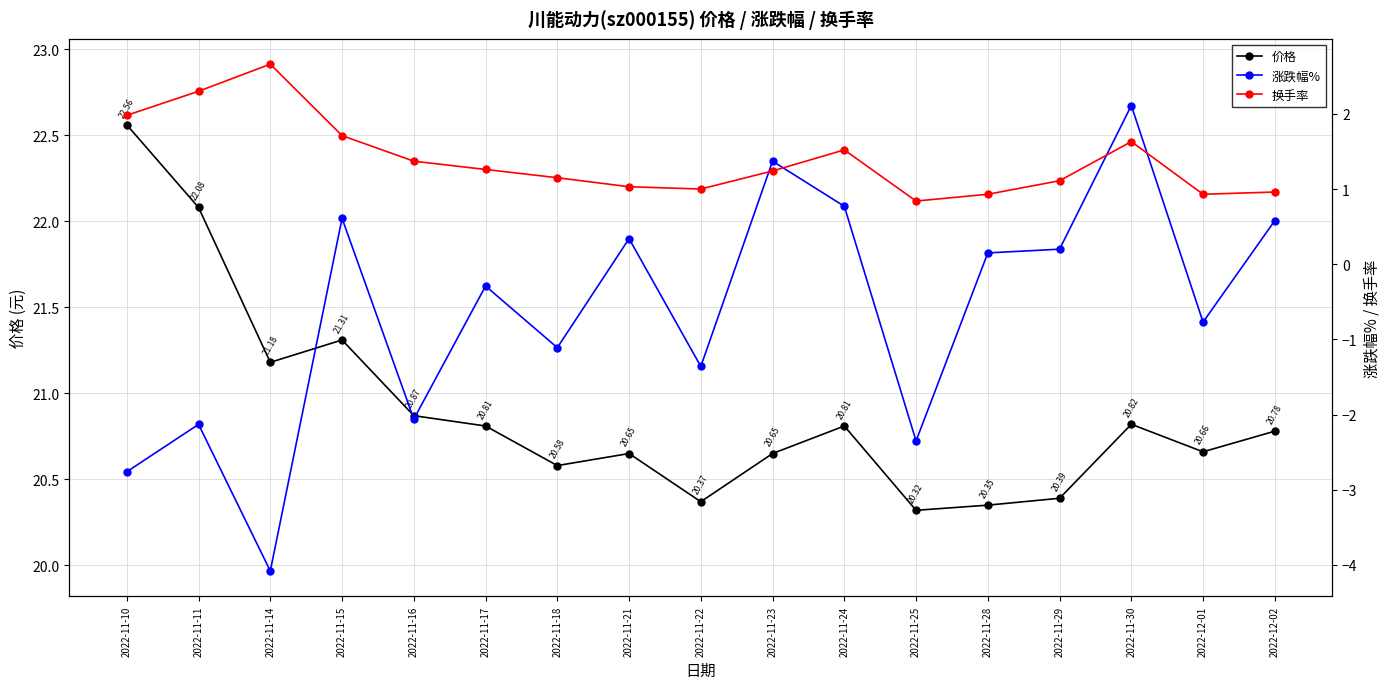

How many interior local peaks does the 价格 series have?

4